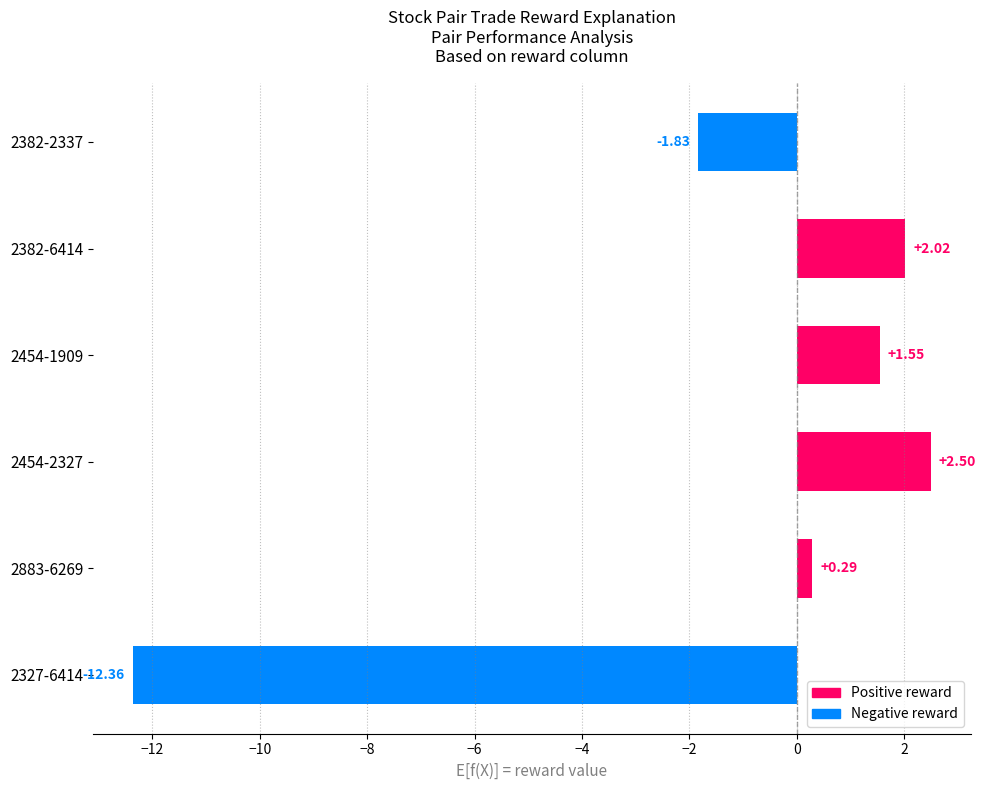

What is the difference between the maximum and minimum values?

14.9